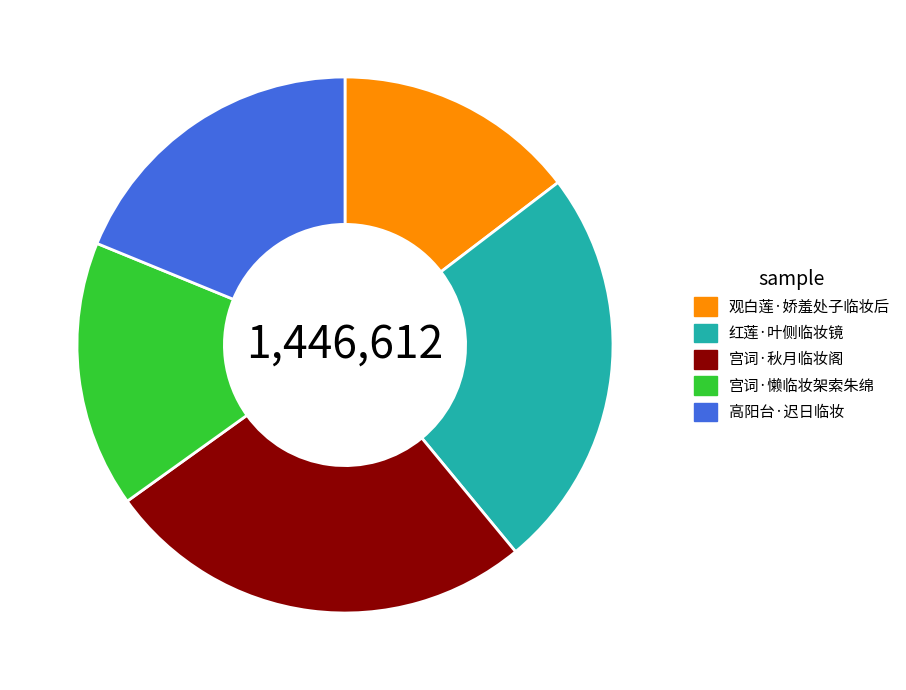

What is the largest slice in the pie chart?

宫词·秋月临妆阁